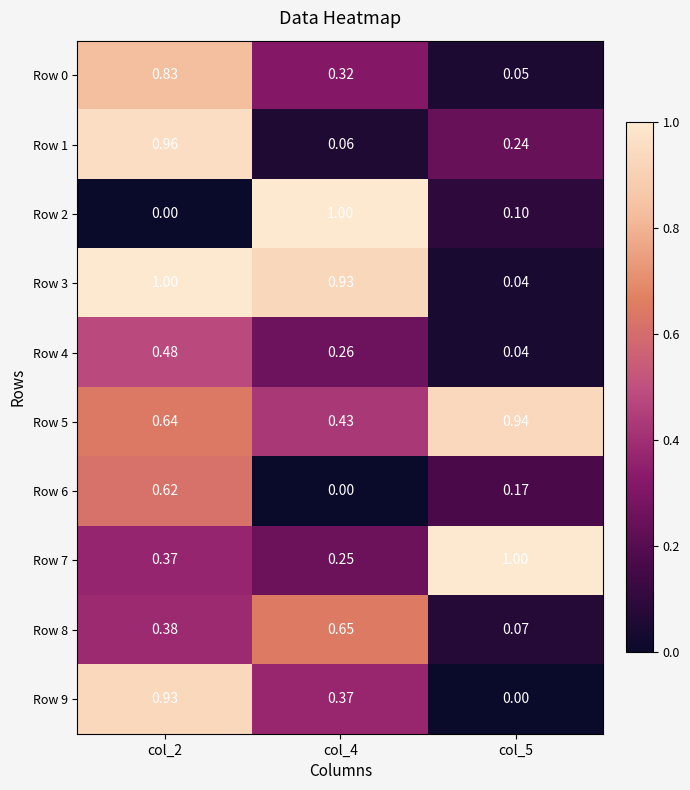

Is the value of Row 9 at col_4 greater than the value of Row 4 at col_5?

Yes